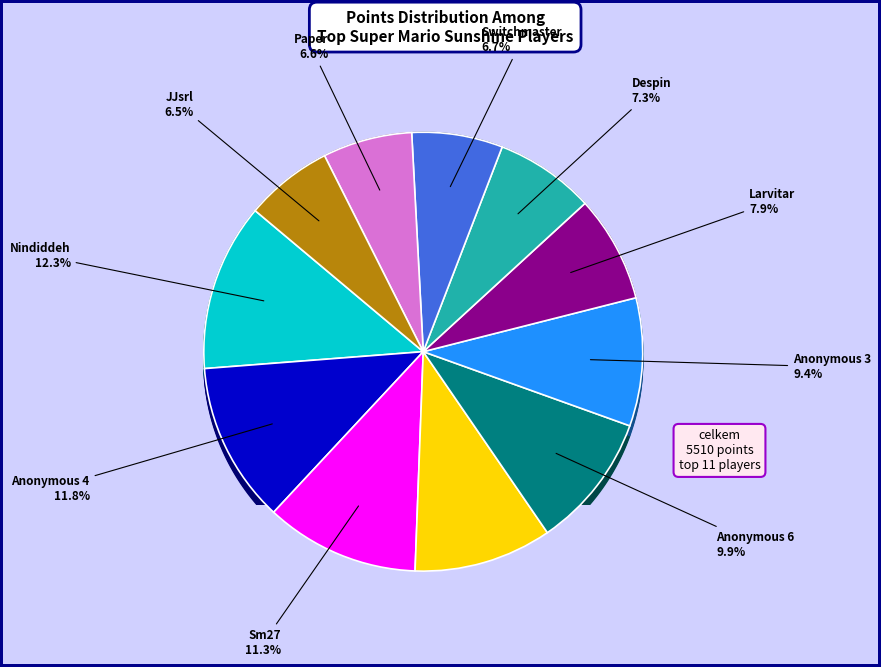

Is there a majority slice in this chart?

No